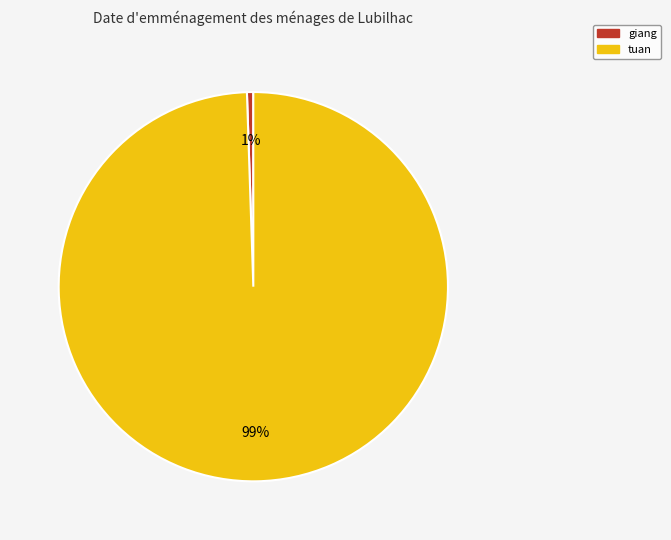

Which category has the biggest portion of the pie?

tuan